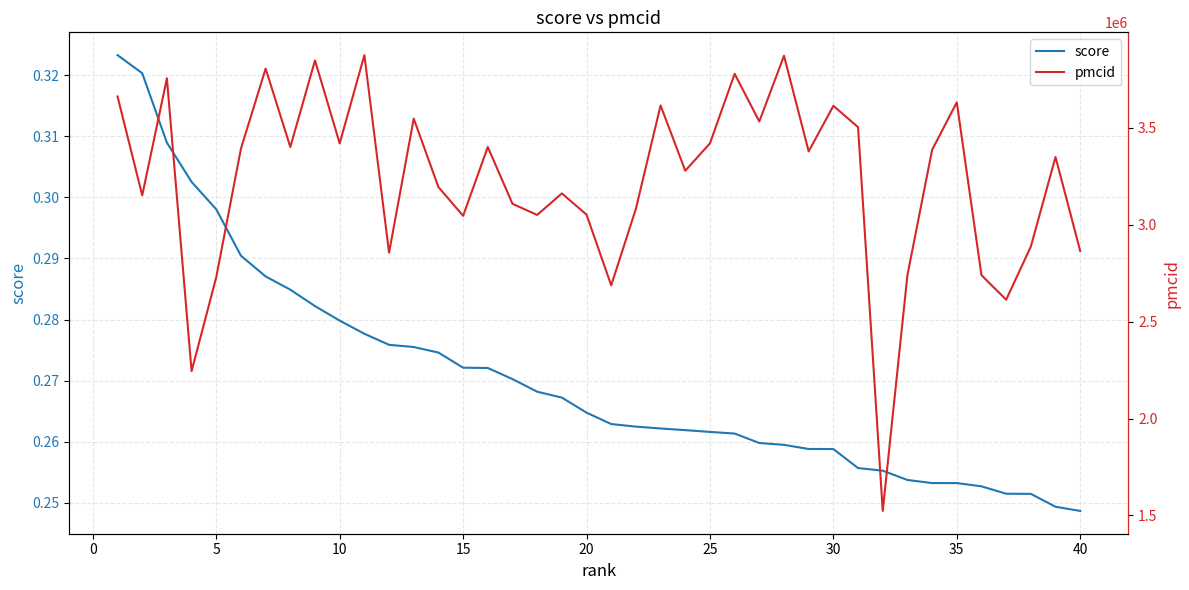

At how many categories does at least one series exceed 3274478?

22